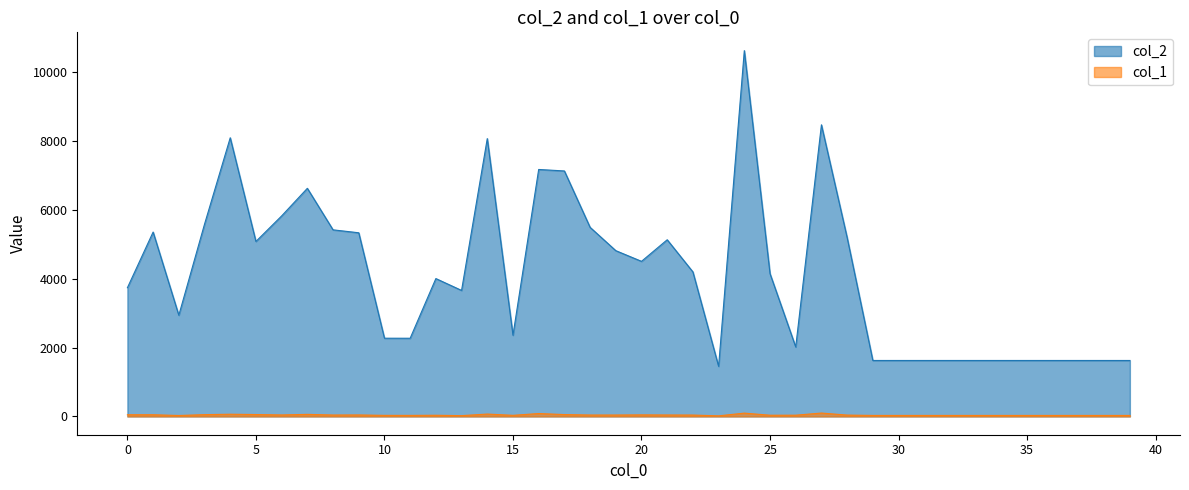

How many values in the col_1 series exceed 39?

19